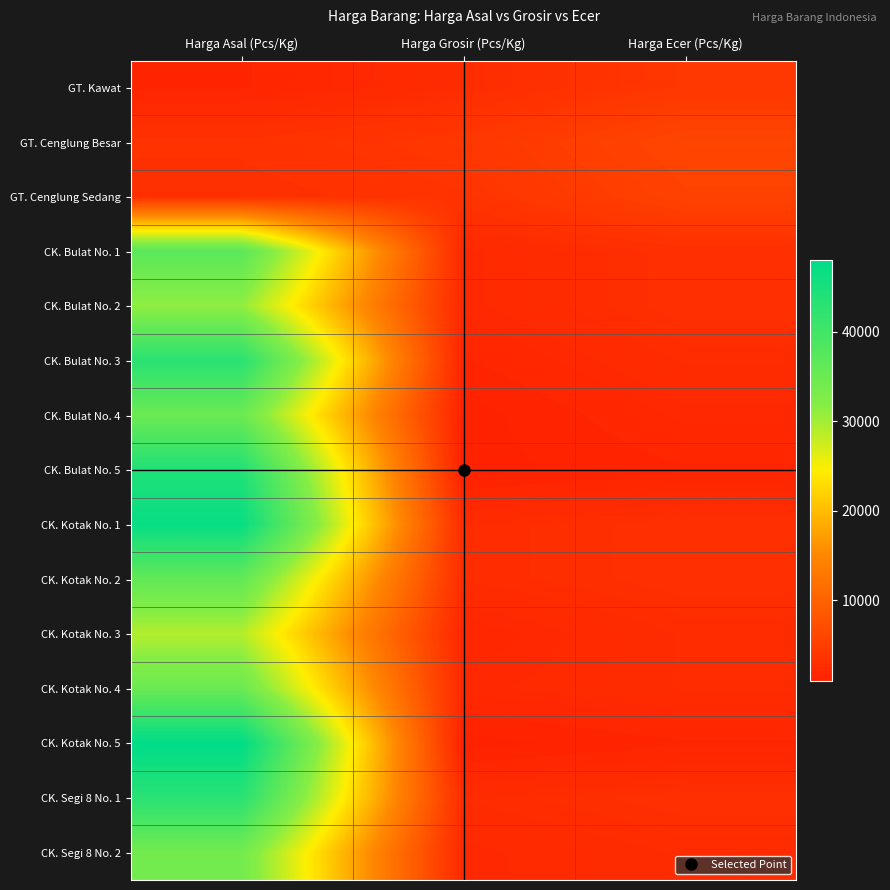

What is the minimum value shown in the chart?

1000